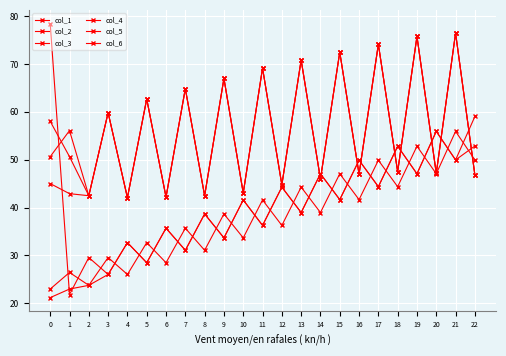

How many lines are shown in the chart?

6